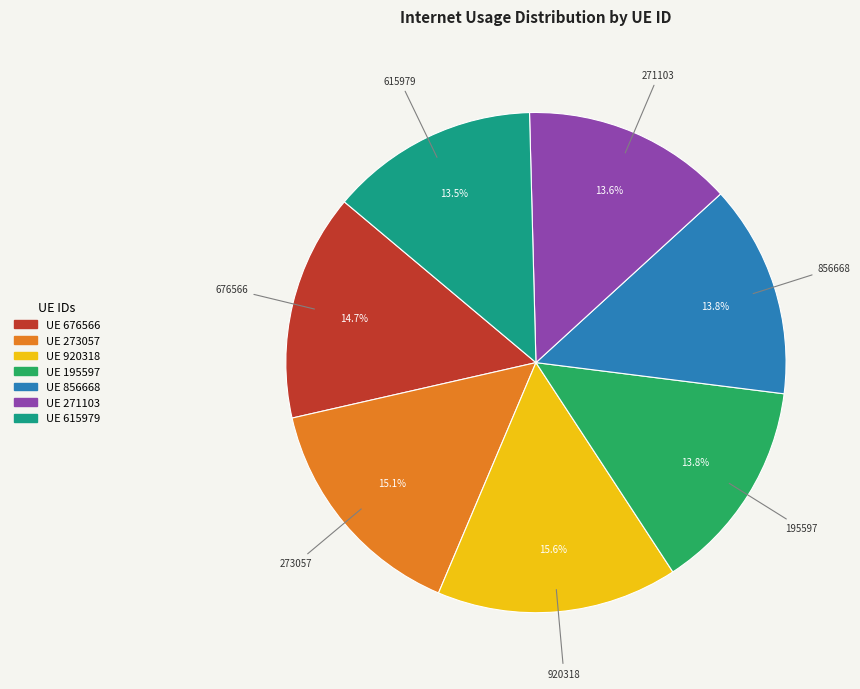

To the nearest percent, what is the average slice percentage?

14%